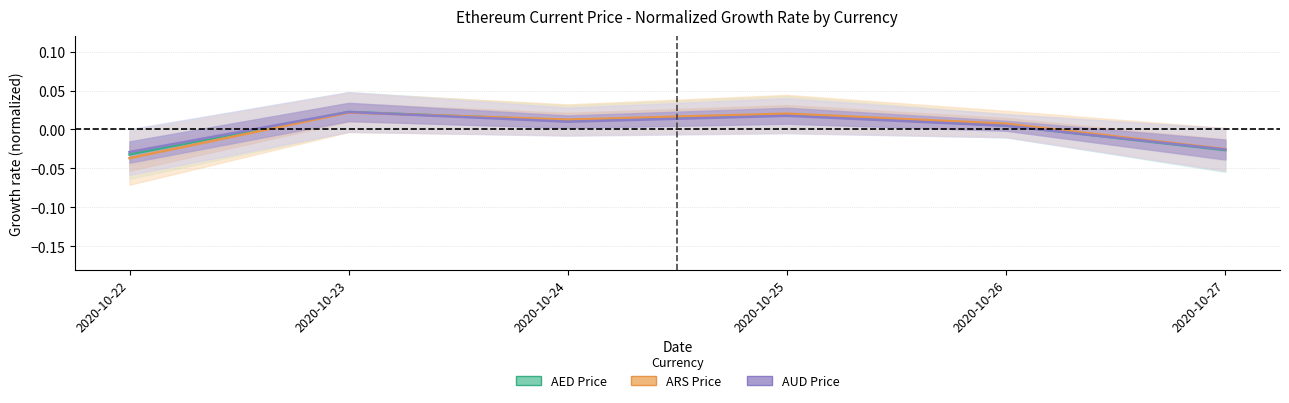

At 2020-10-22, list the series in order from smallest to largest.

ARS Price, AED Price, AUD Price